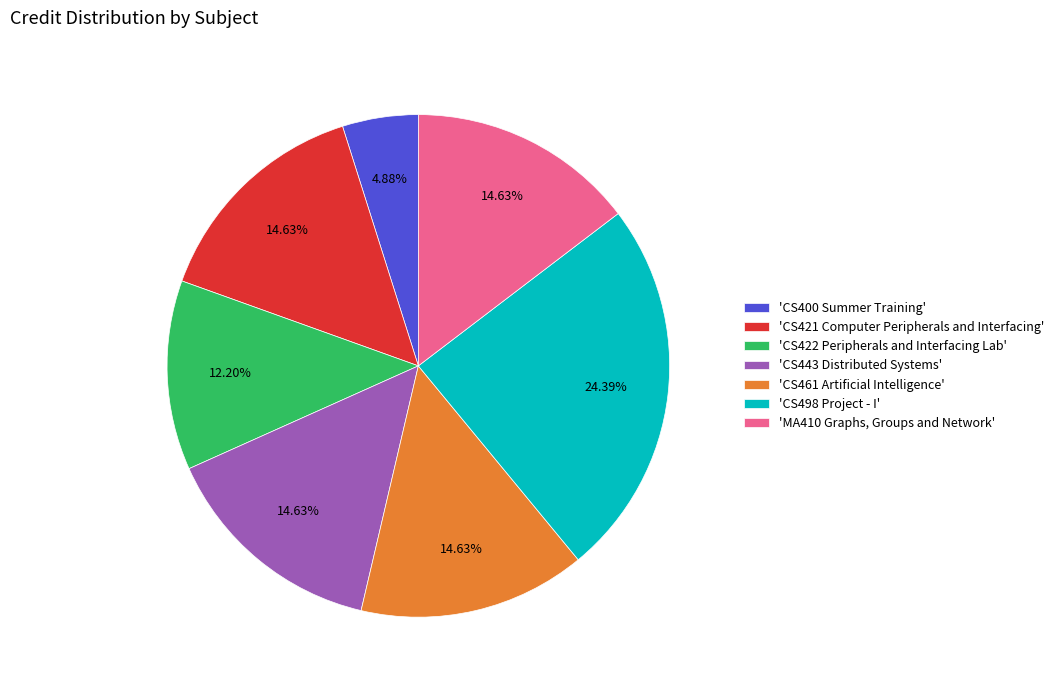

Between 'CS461 Artificial Intelligence' and 'CS422 Peripherals and Interfacing Lab', which is larger?

'CS461 Artificial Intelligence'